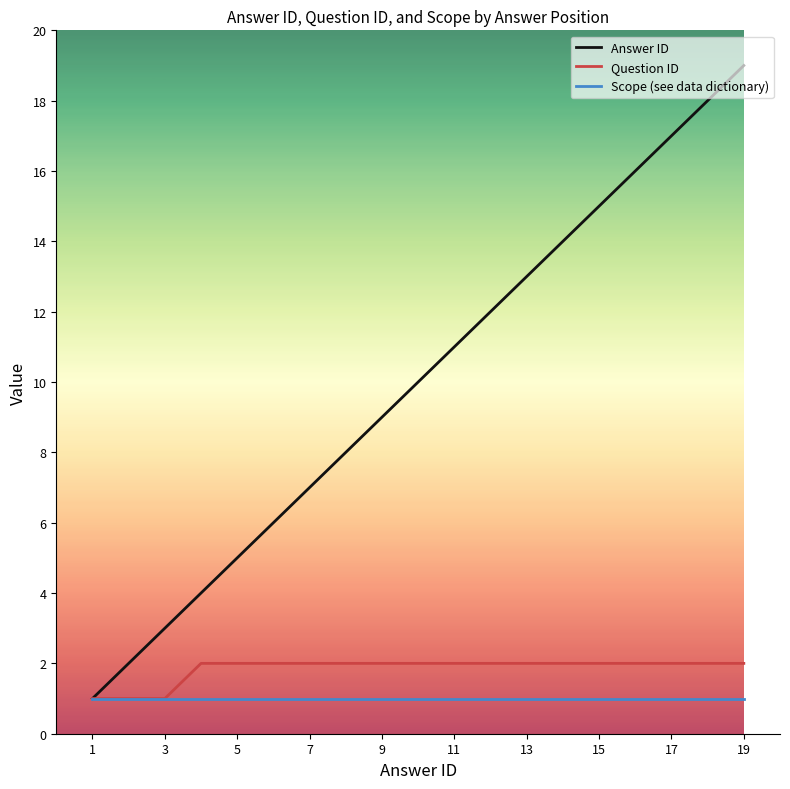

Does the chart have visible grid lines?

No